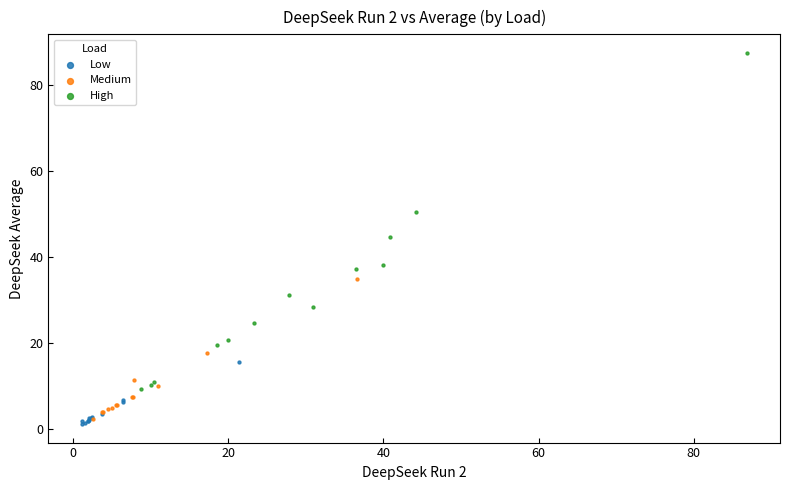

Which series contains the highest Y value?

High